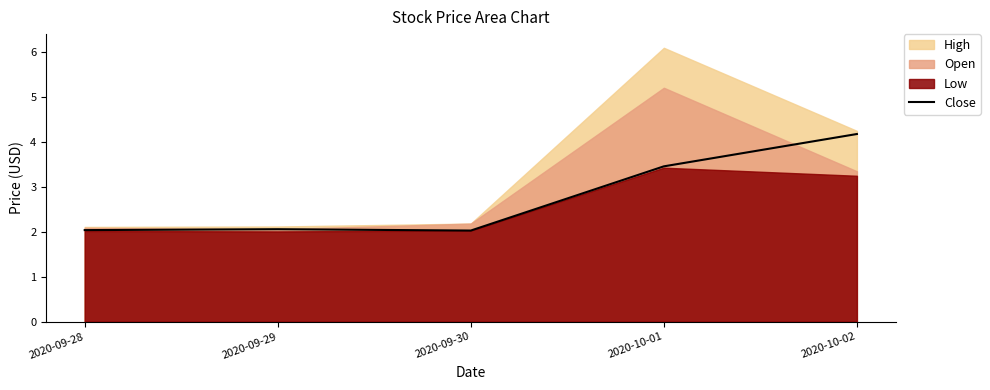

The chart shows a value of 2.0 at 2020-09-30. True or false?

True